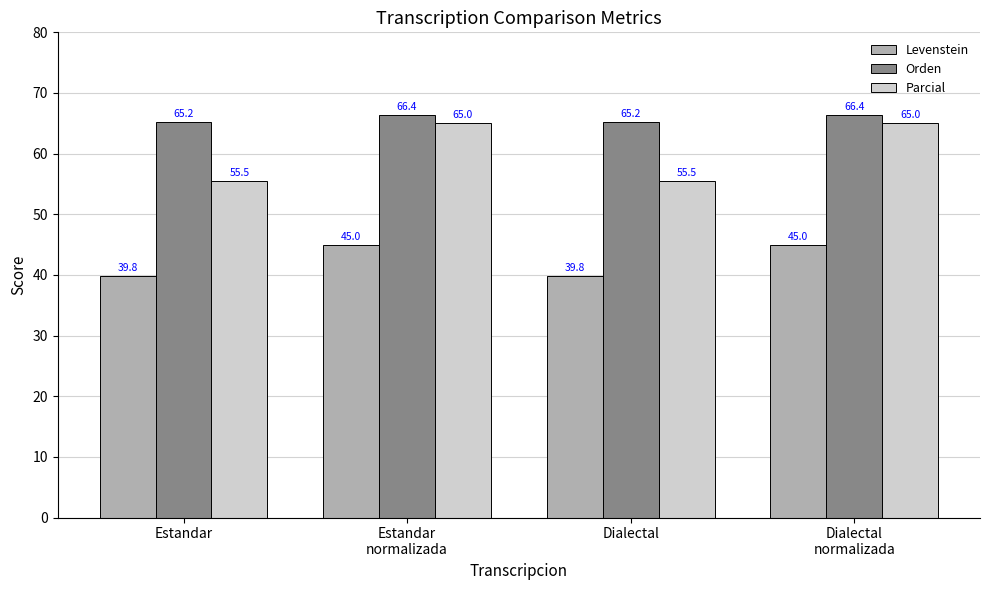

What is the total value across all series at Estandar
normalizada?

176.4